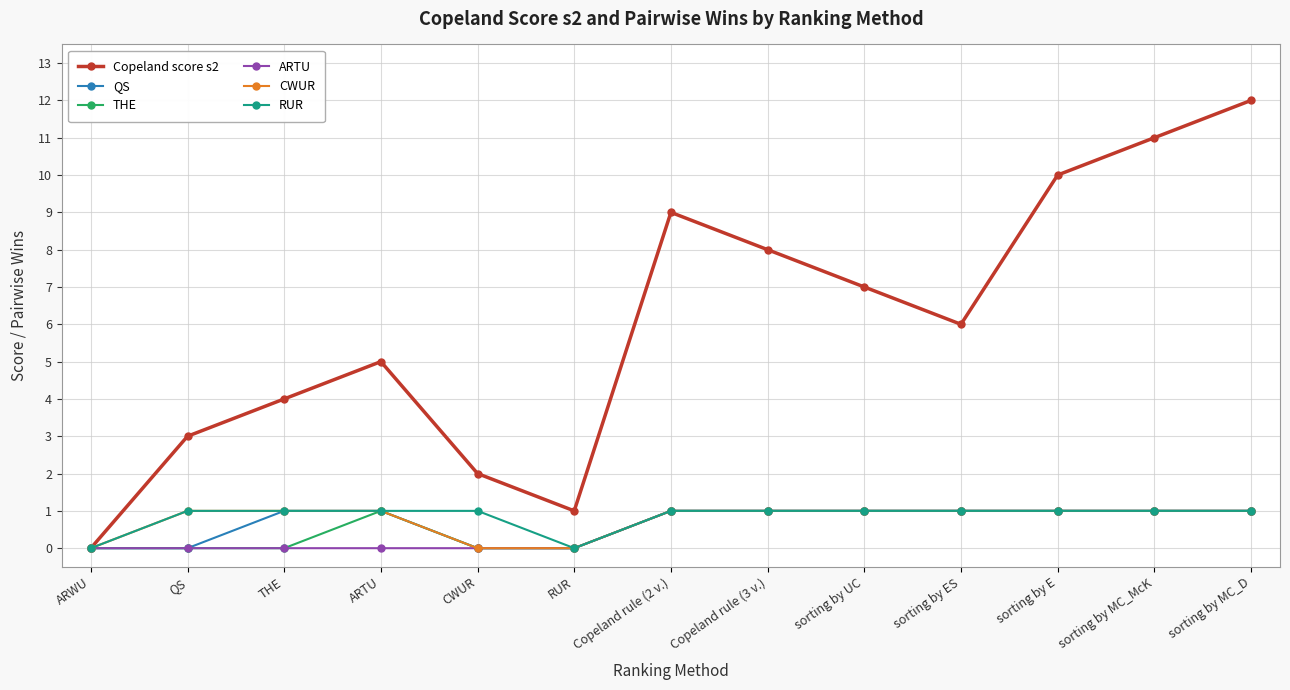

What is the total value across all series at Copeland rule (3 v.)?

13